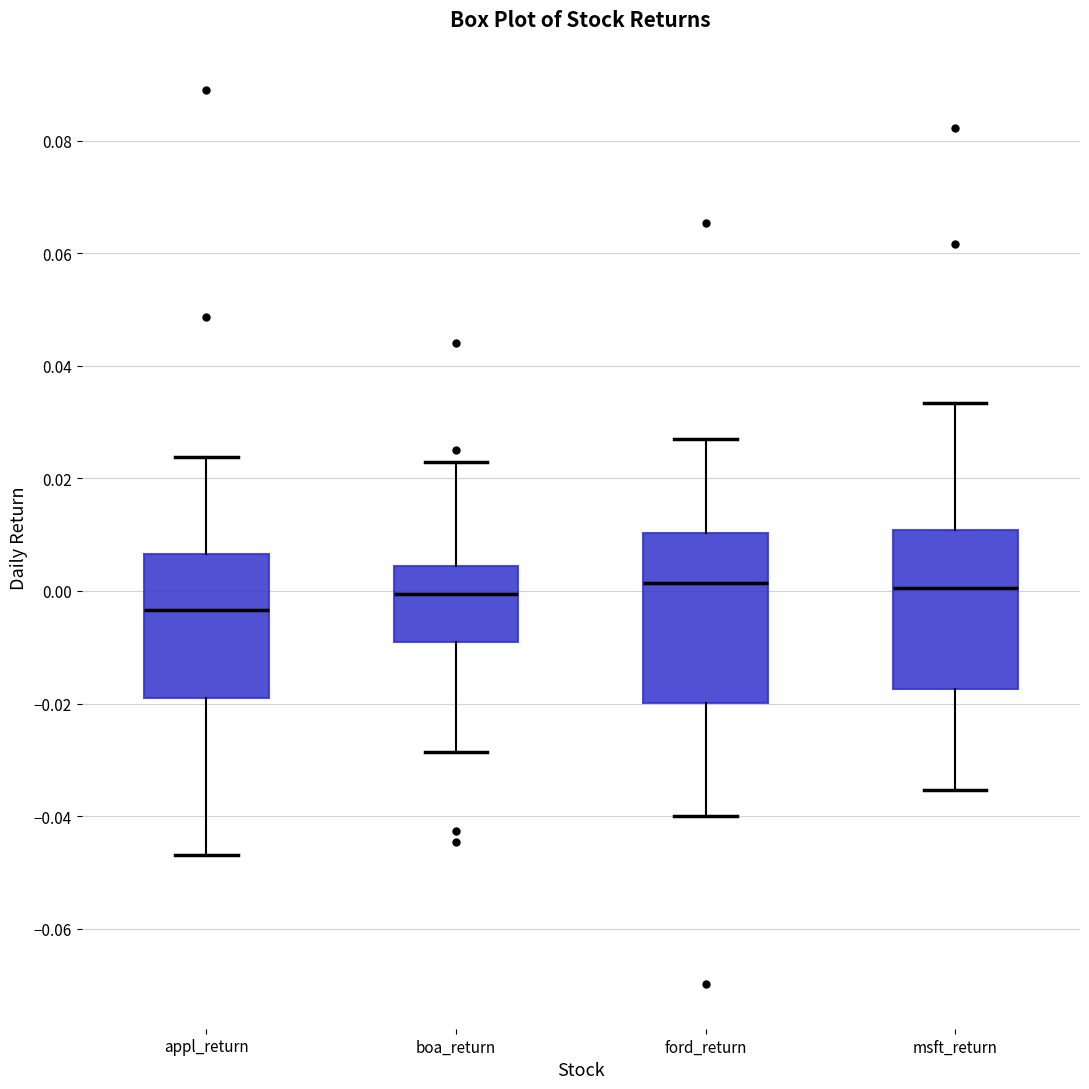

Reading left to right, transcribe this box plot: for each box, give where its median line is, the range the box spans, and where its two whiskers end, as read against the y-axis. The values are not printed on the chart, so give them approximately, as read against the axis.

appl_return: median -0.004, box -0.020 to 0.006, whiskers -0.046 to 0.024
boa_return: median 0.000, box -0.010 to 0.004, whiskers -0.028 to 0.022
ford_return: median 0.002, box -0.020 to 0.010, whiskers -0.040 to 0.028
msft_return: median 0.000, box -0.018 to 0.010, whiskers -0.036 to 0.034